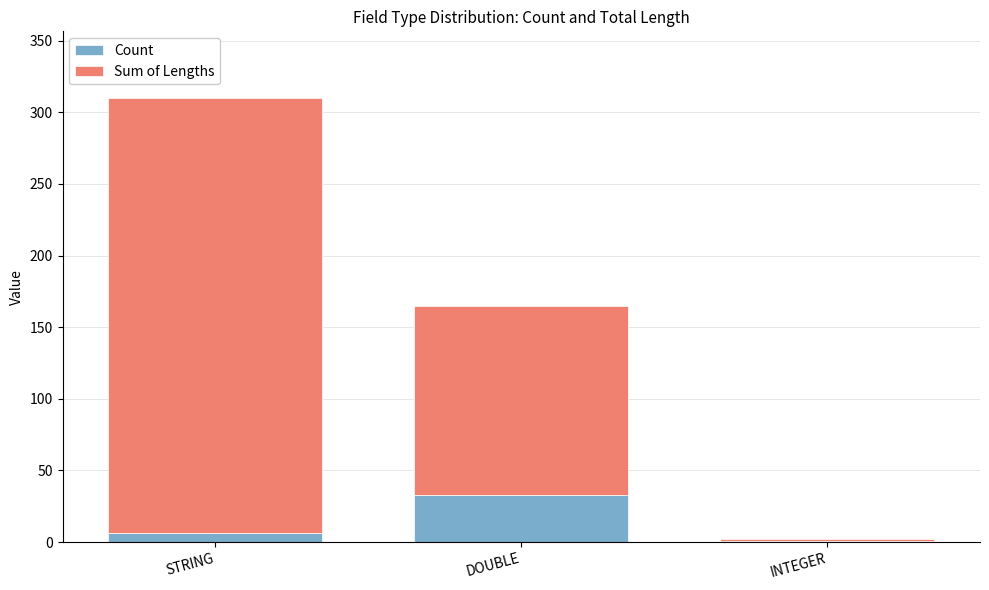

What are all the series names shown in the legend?

Count, Sum of Lengths